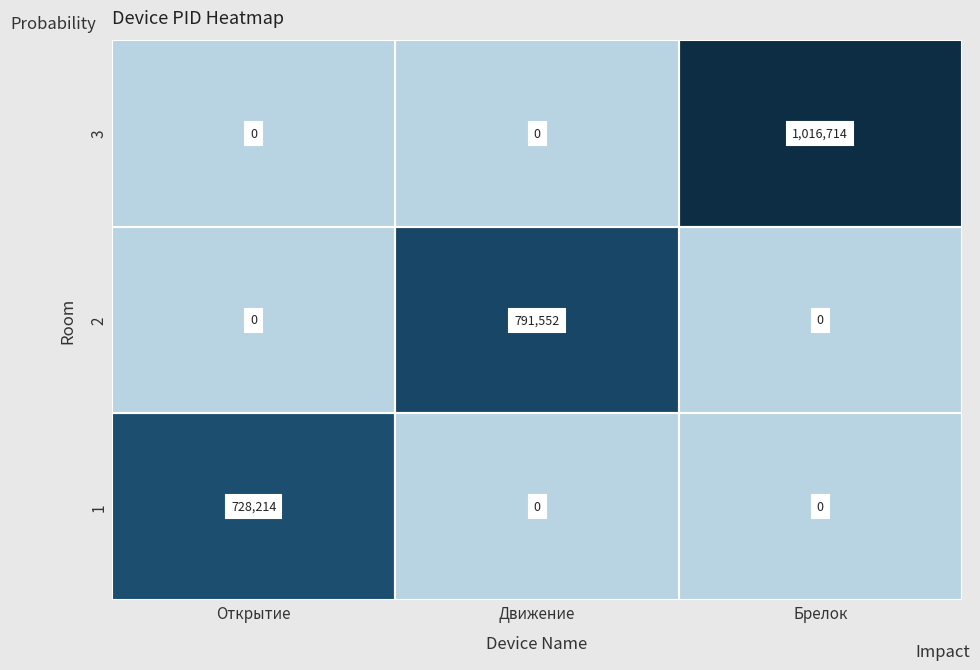

What is the total value across all series at Открытие?

728214